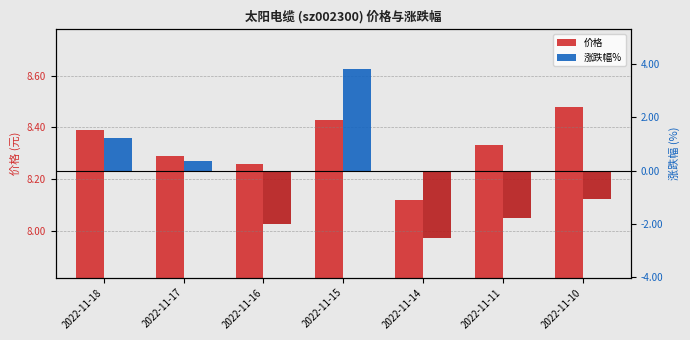

What are all the series names shown in the legend?

价格, 涨跌幅%